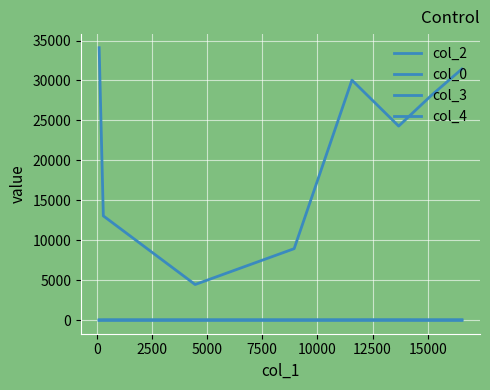

Is this an area chart (filled region under the line)?

No